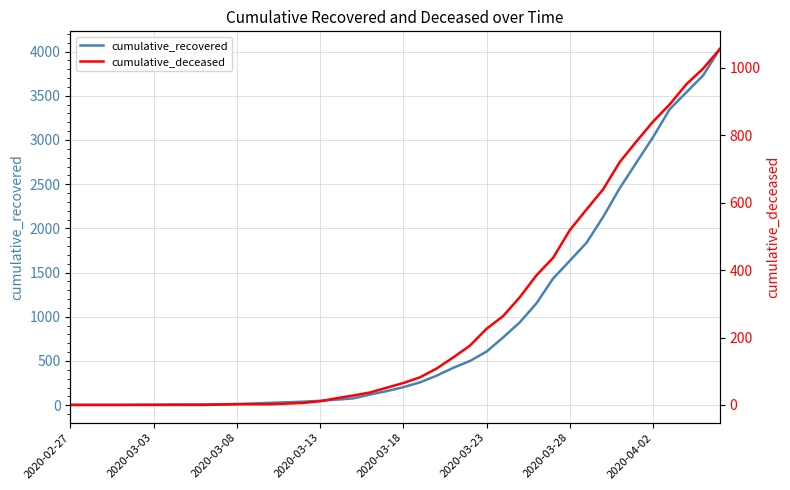

What is the highest value of the cumulative_deceased series?

1056